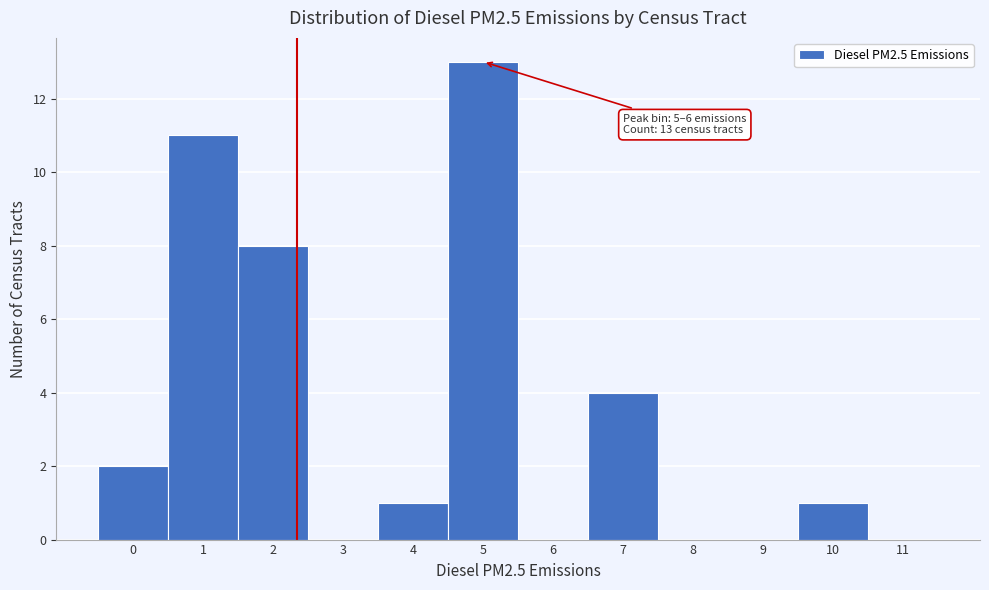

Reading left to right, extract all data points from this chart.

0=2	1=11	2=8	3=0	4=1	5=13	6=0	7=4	8=0	9=0	10=1	11=0